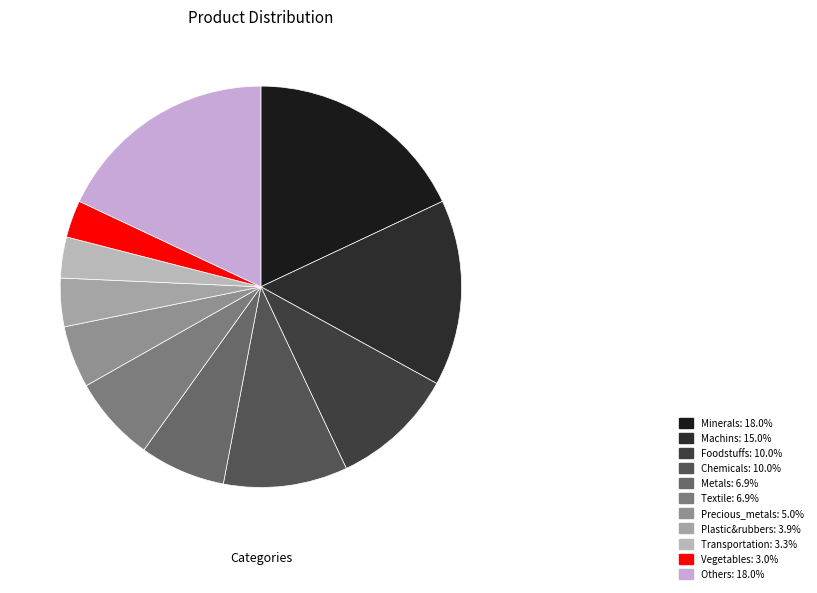

Is it true that Machins is 29% of the pie?

False